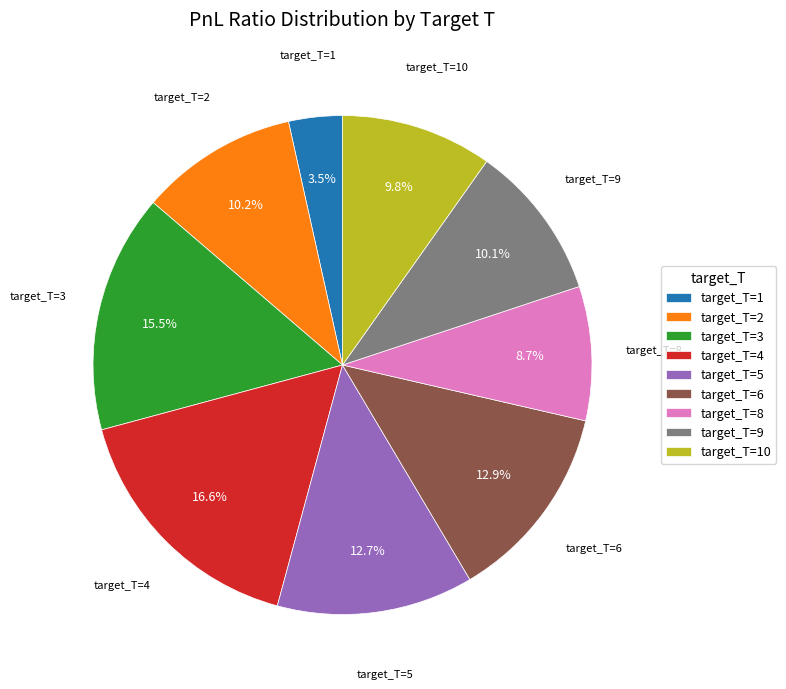

What percentage is NOT represented by target_T=10?

90.2%